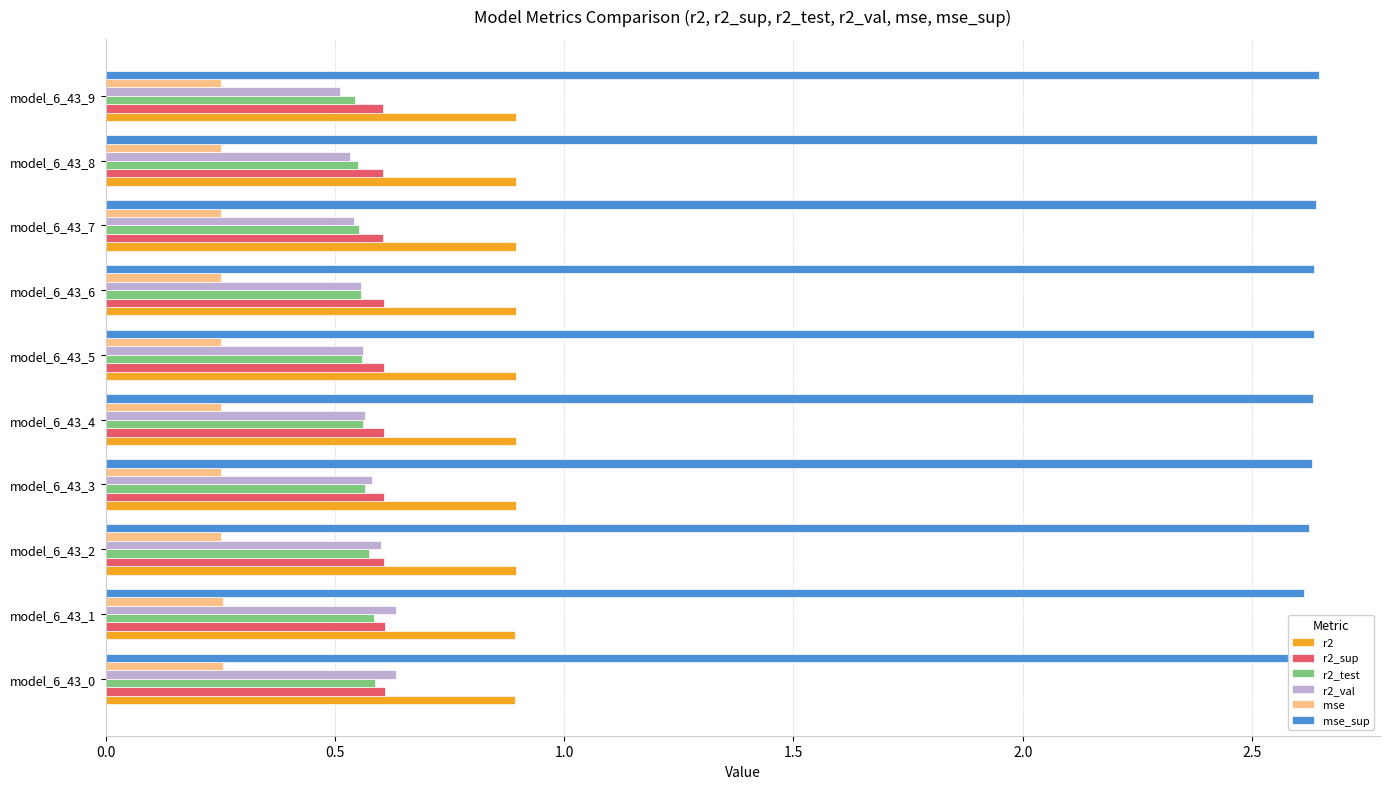

Which series has the largest range (max minus min)?

r2_val